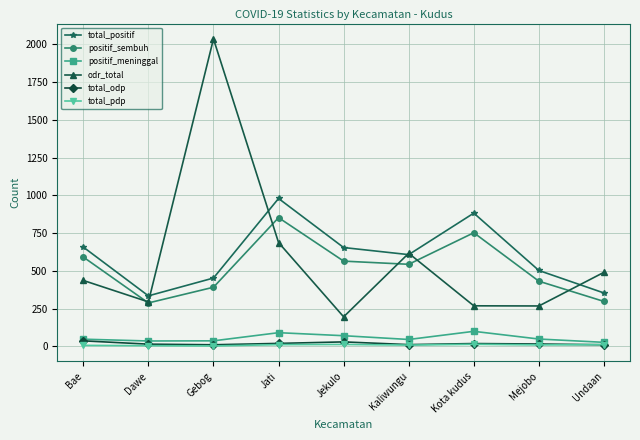

What is the difference between the maximum and minimum values in the total_odp series?

26